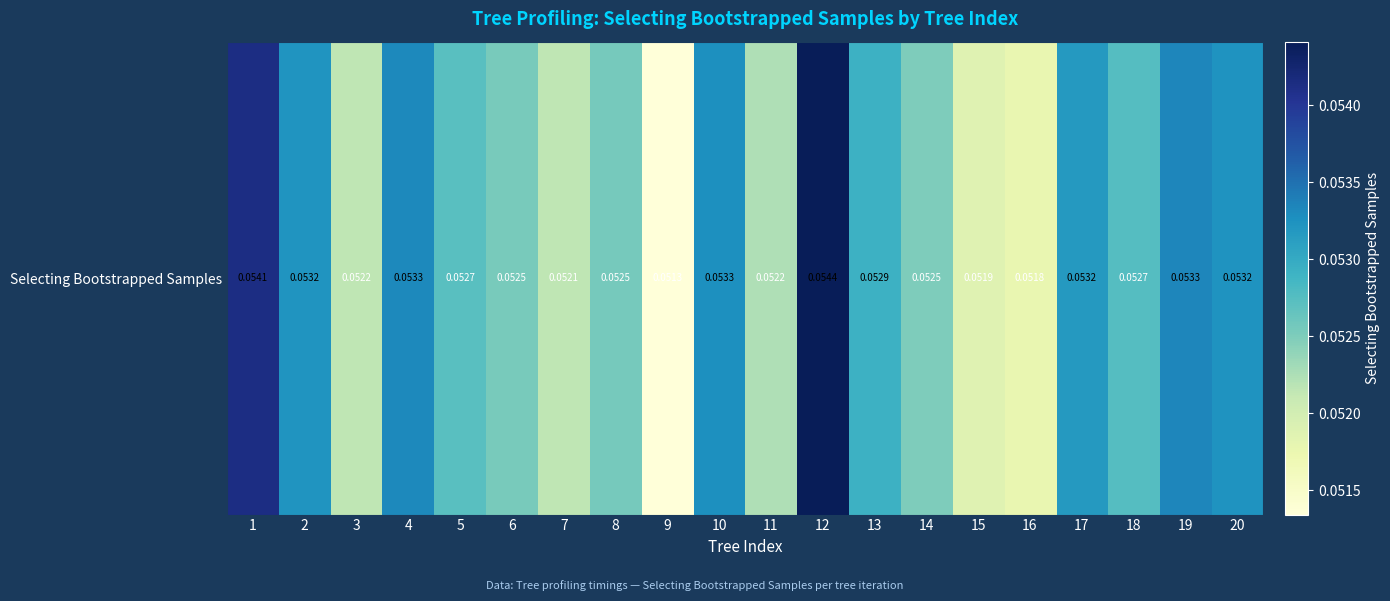

True or false: the data shows 0.1 at 10.

False